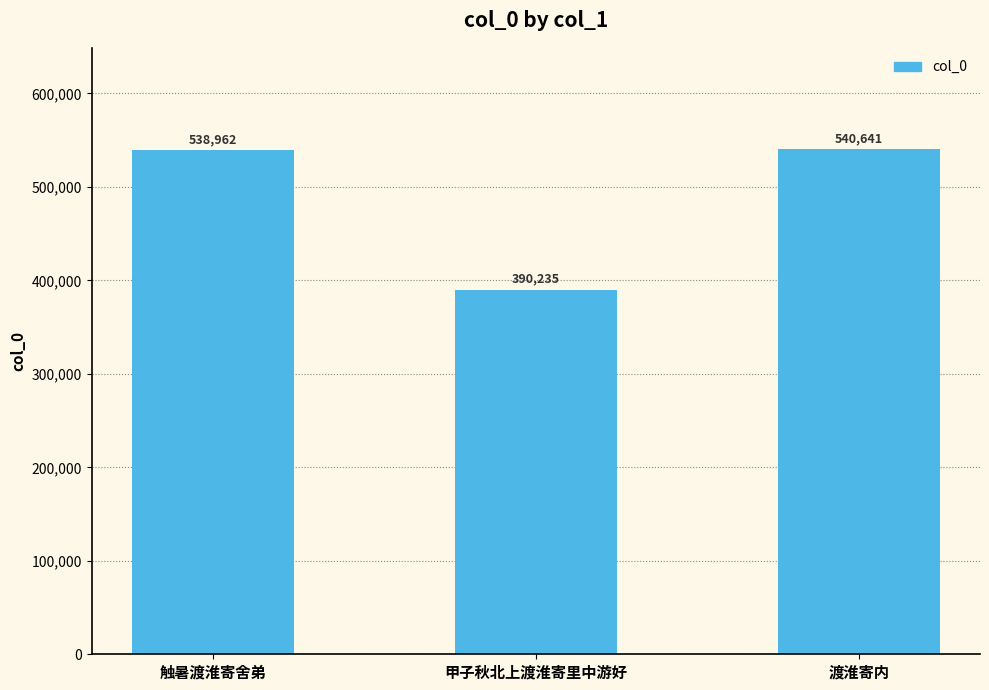

How many values are below 538962?

1